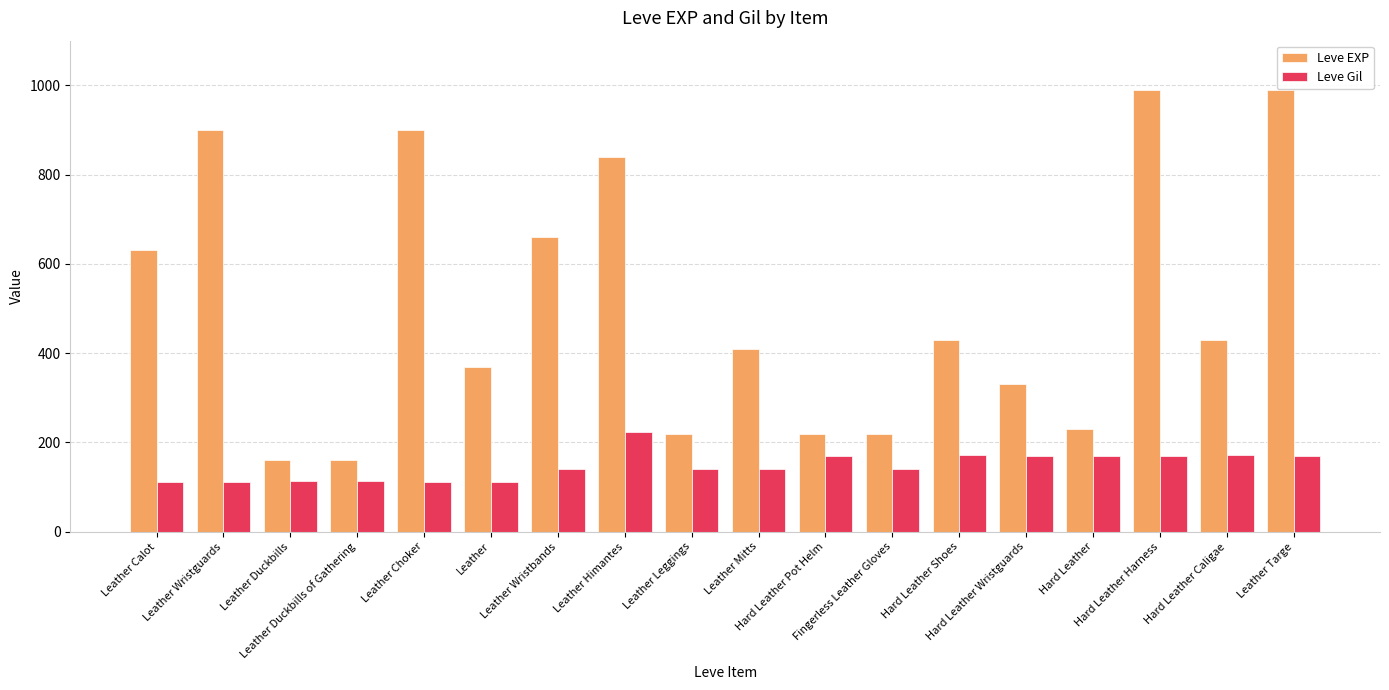

What is the minimum value for Leve Gil?

112